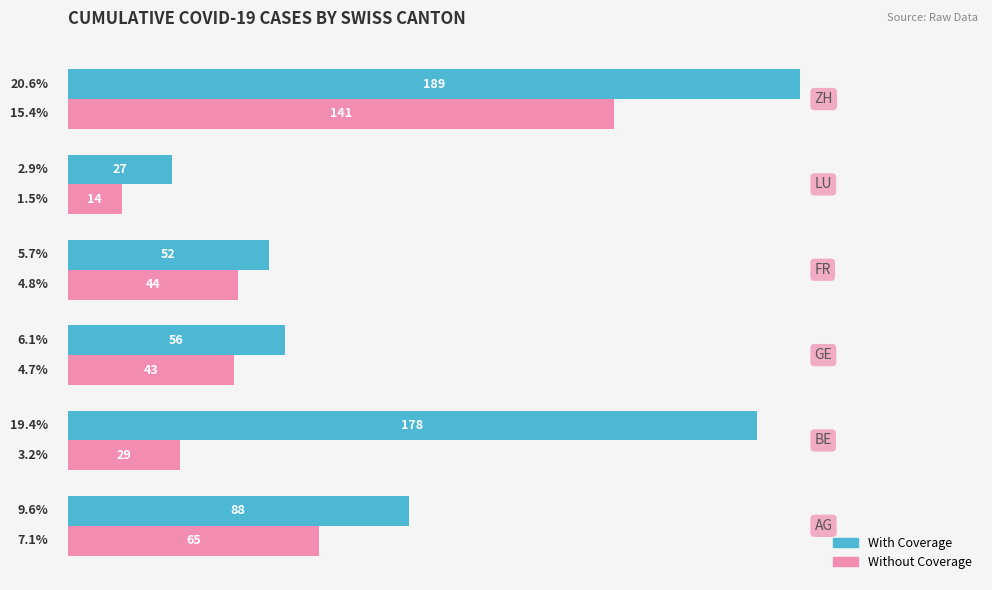

Rank the series by their maximum value, from highest to lowest.

With Coverage, Without Coverage